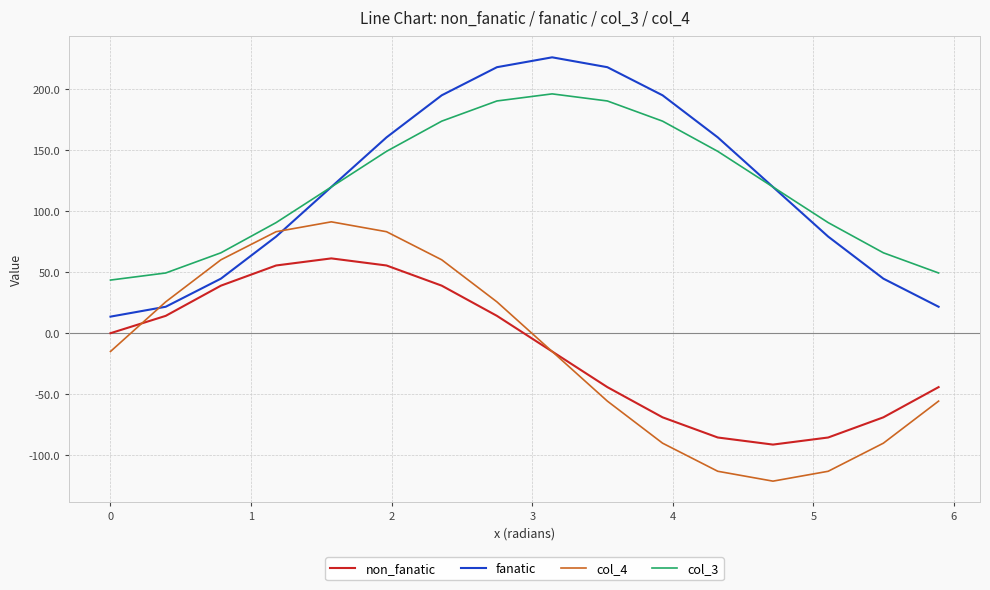

What is the minimum value for non_fanatic?

-91.4